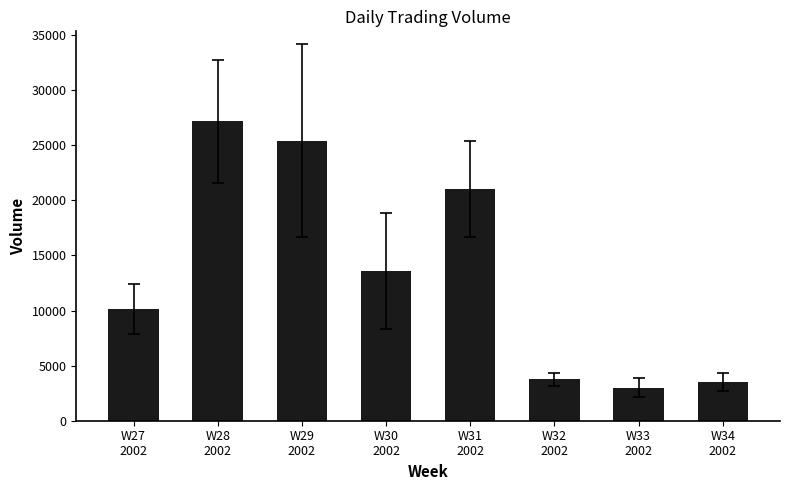

What is the greatest value displayed?

27191.4